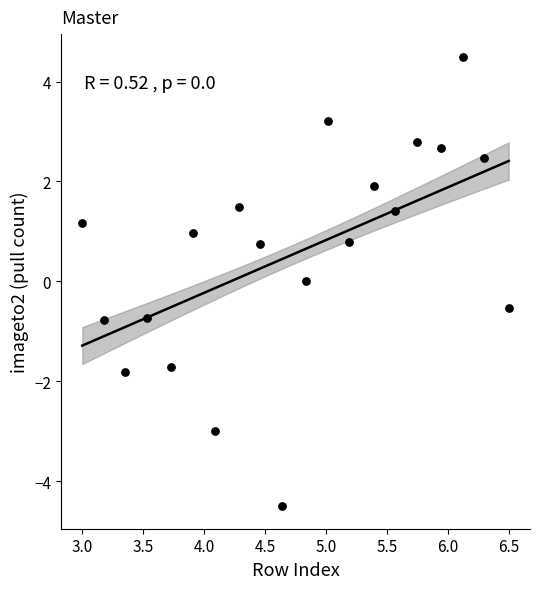

What is the range of X values (max minus min)?

3.5